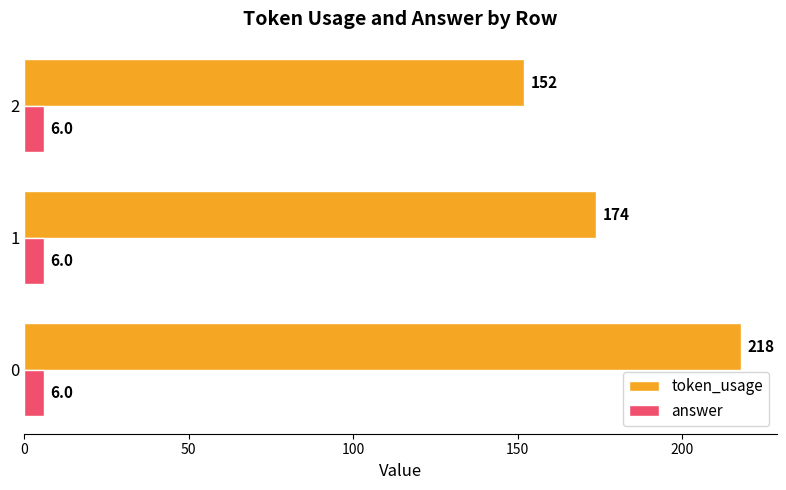

Where is token_usage nearest to the value 185?

1